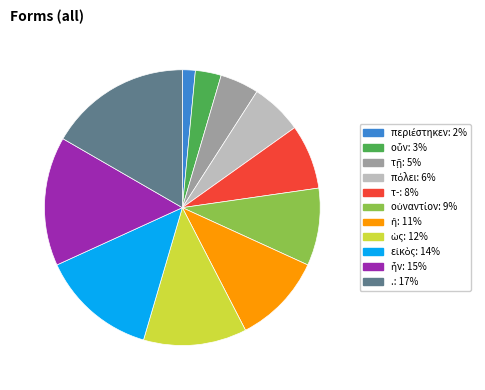

The τ- slice represents 2% of the pie. True or false?

False